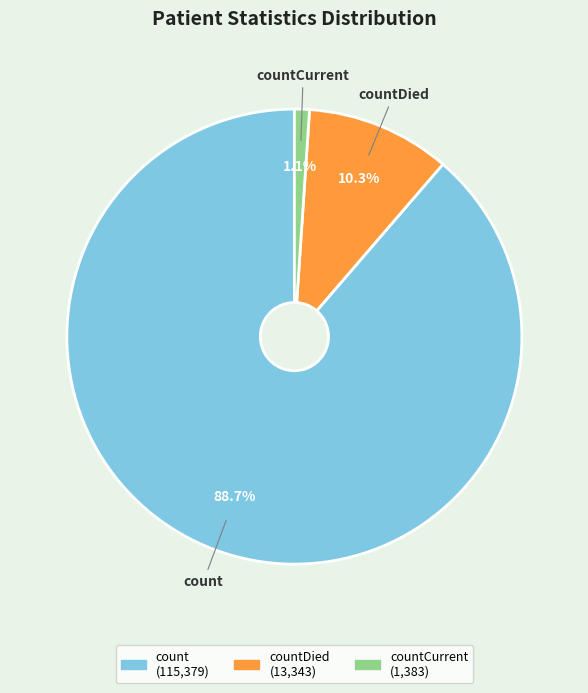

Is there any slice that represents more than half of the pie?

Yes